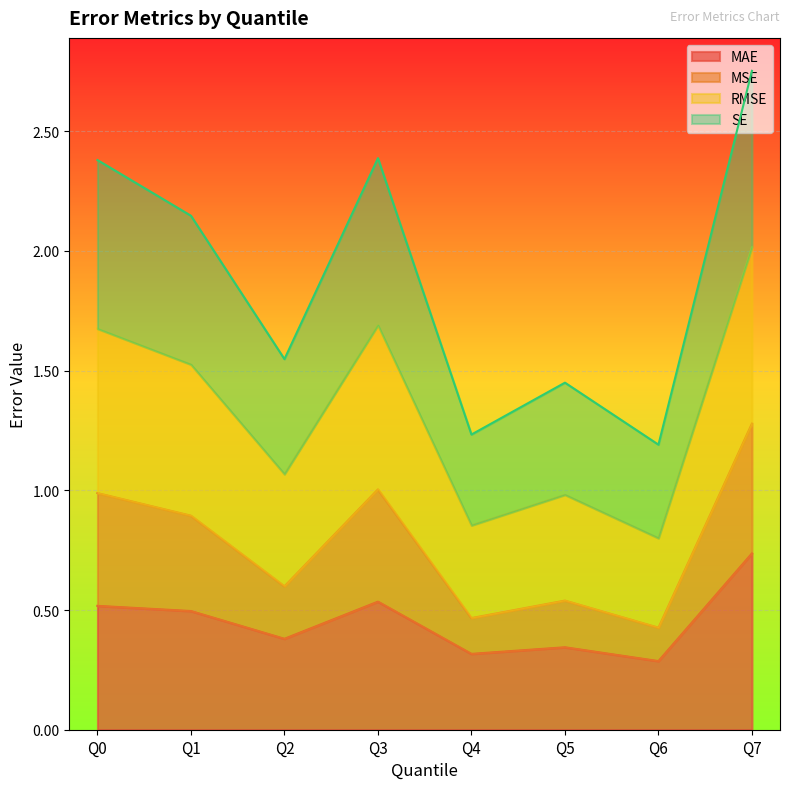

True or false: MAE has a value of 0.3 at Q0.

False